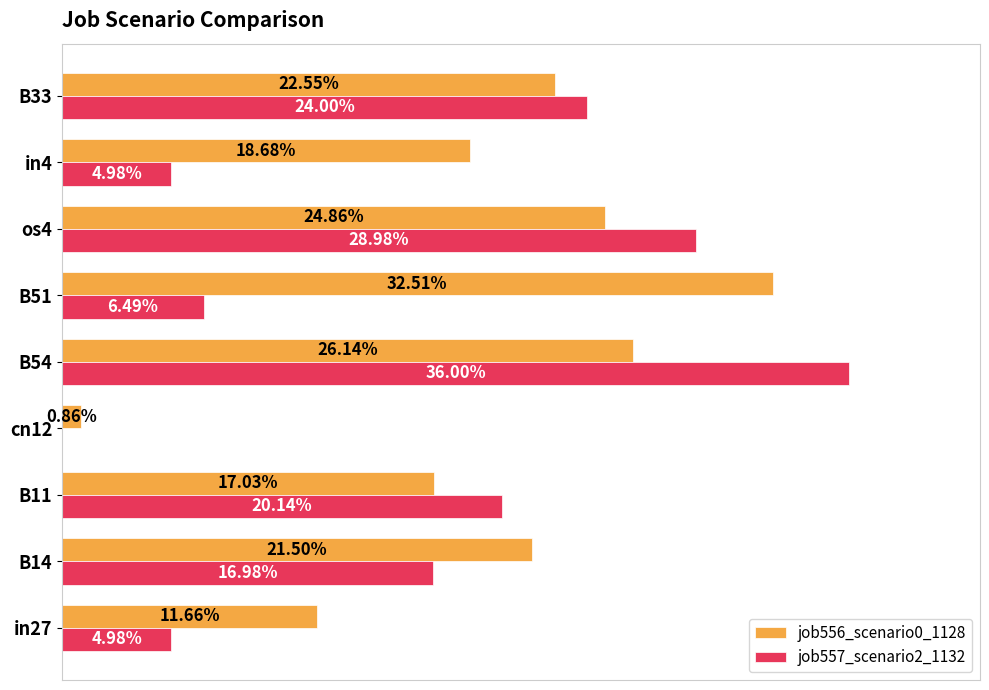

How many data points in job557_scenario2_1132 are above 0?

8